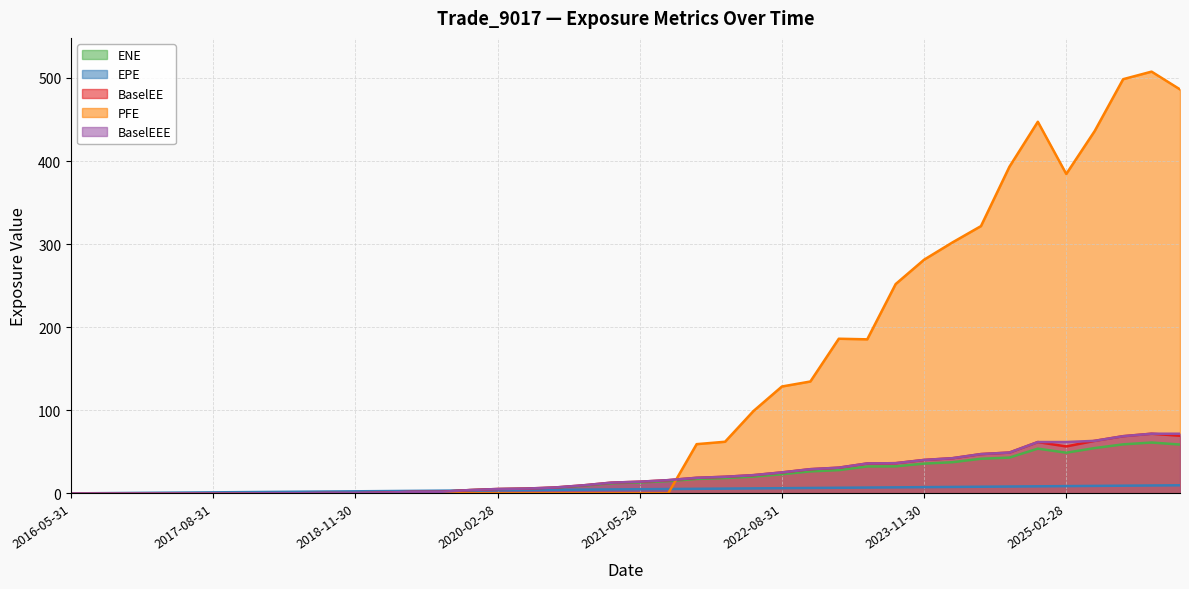

Is the value of PFE at 2022-11-30 greater than the value of BaselEEE at 2020-08-28?

Yes